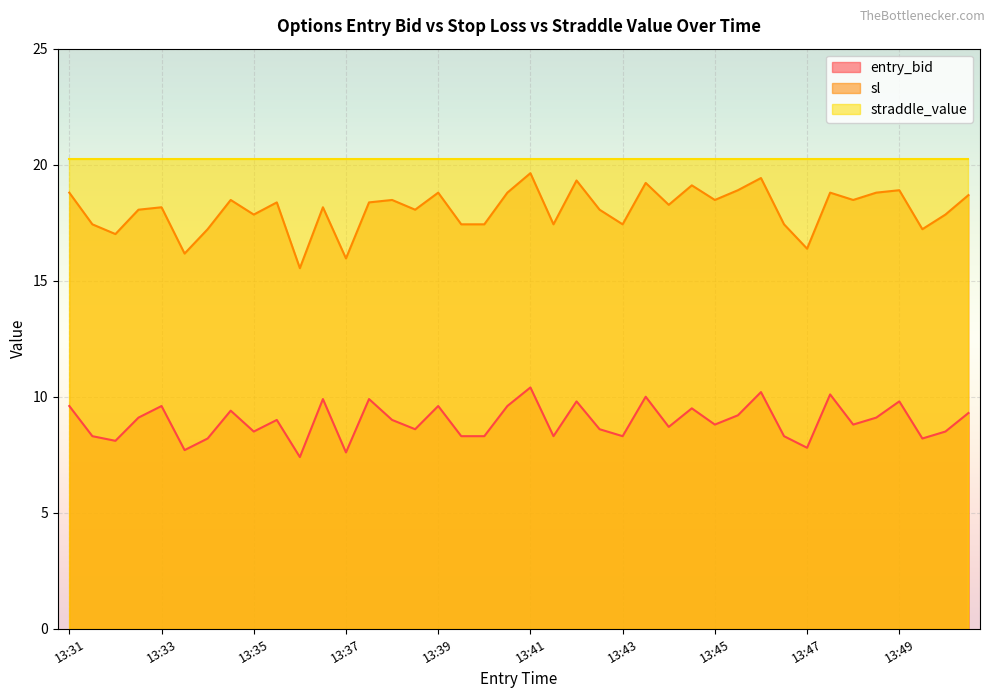

What is the difference between the second highest and second lowest values in the entry_bid series?

2.6